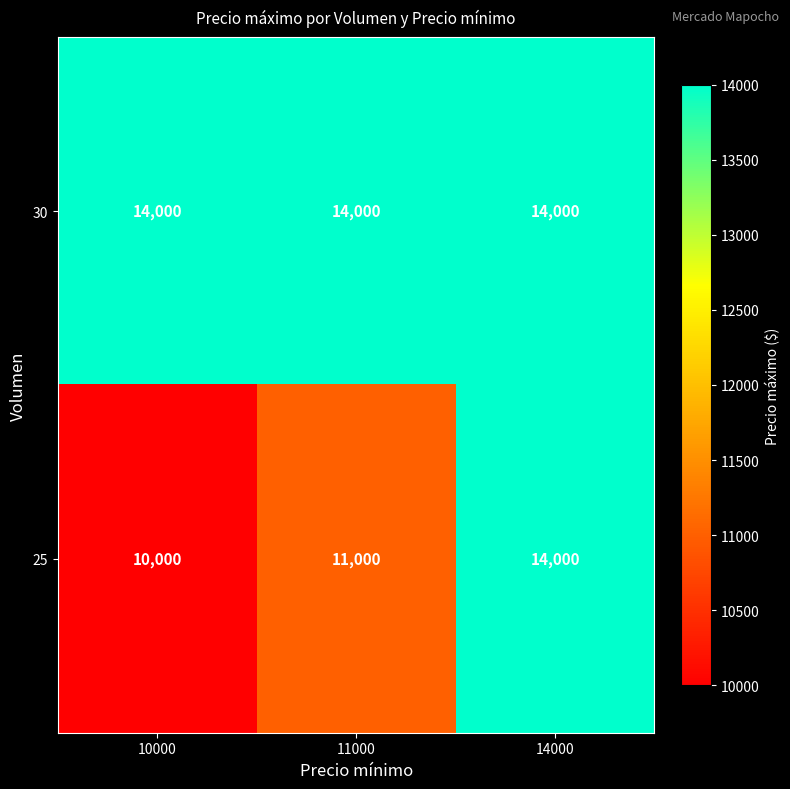

Is it true that 25 equals 11000 at 11000?

True